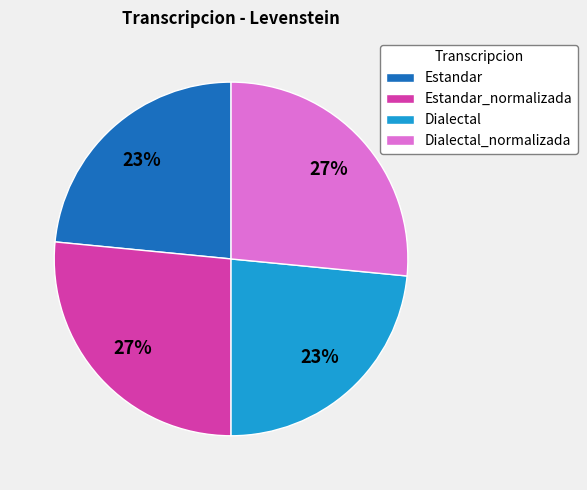

How many segments does this pie chart have?

4